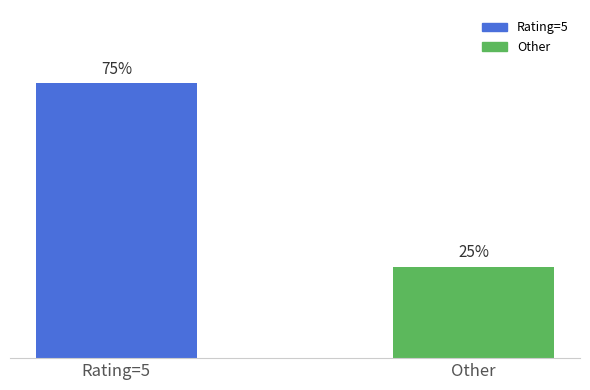

What position from the left is Other?

2